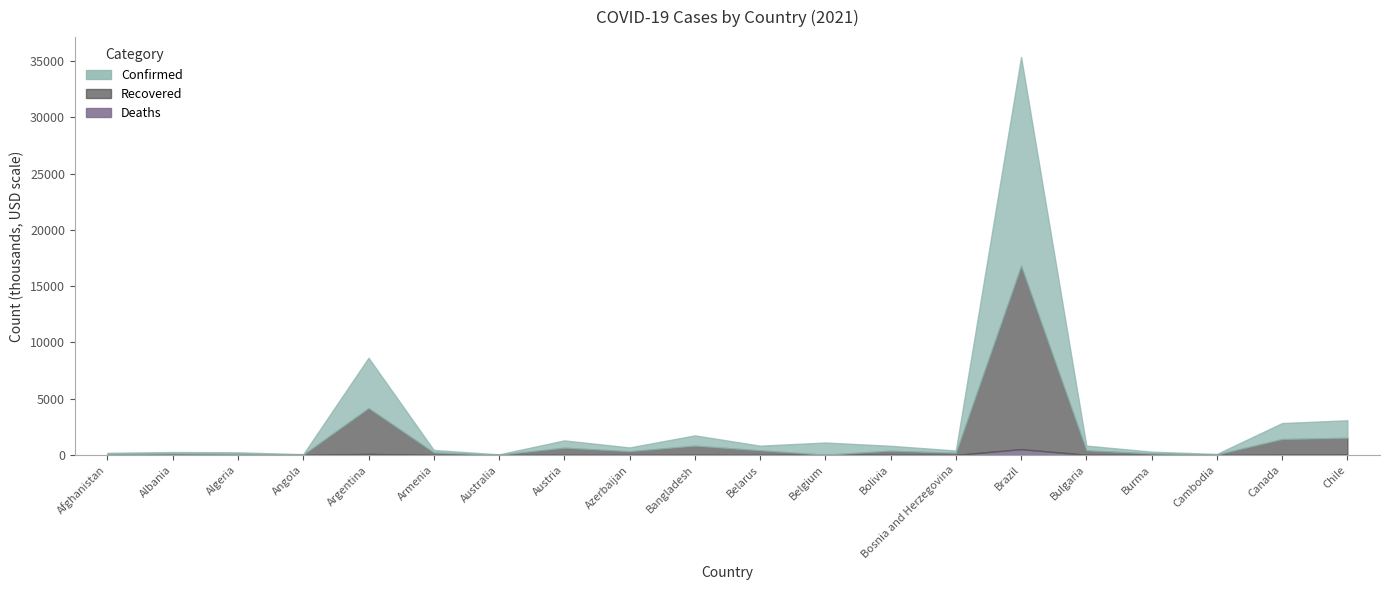

What is the sum of all Deaths values?

795479